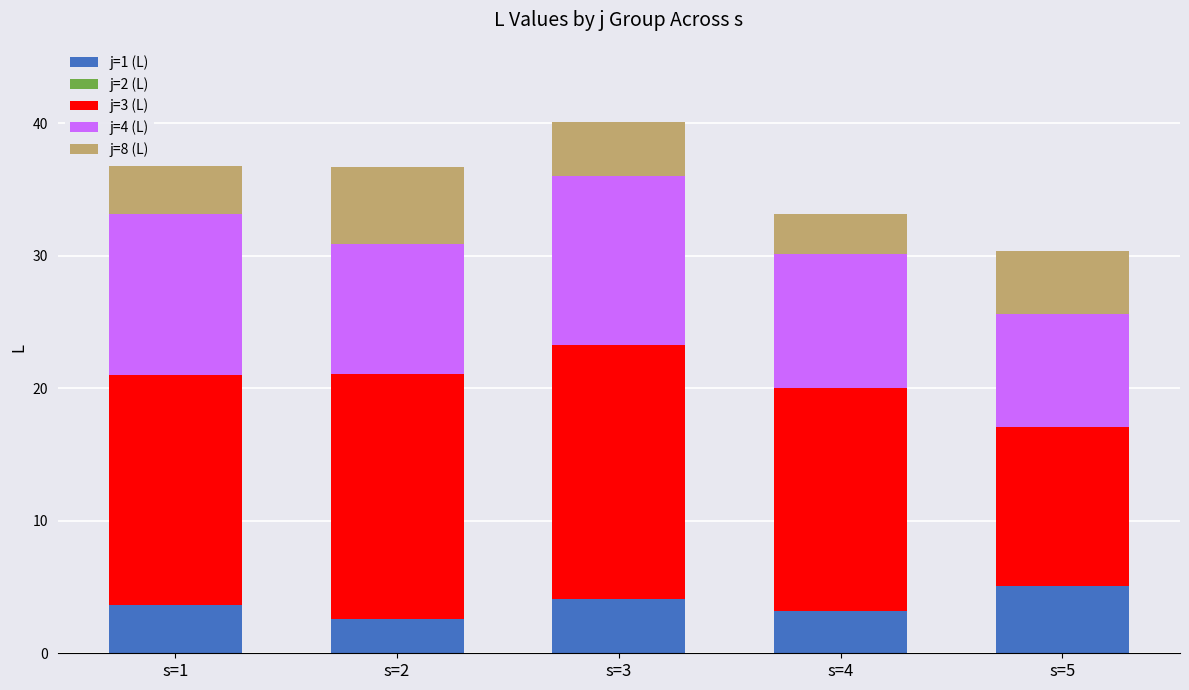

The j=1 (L) series shows 3.2 at s=4. True or false?

True